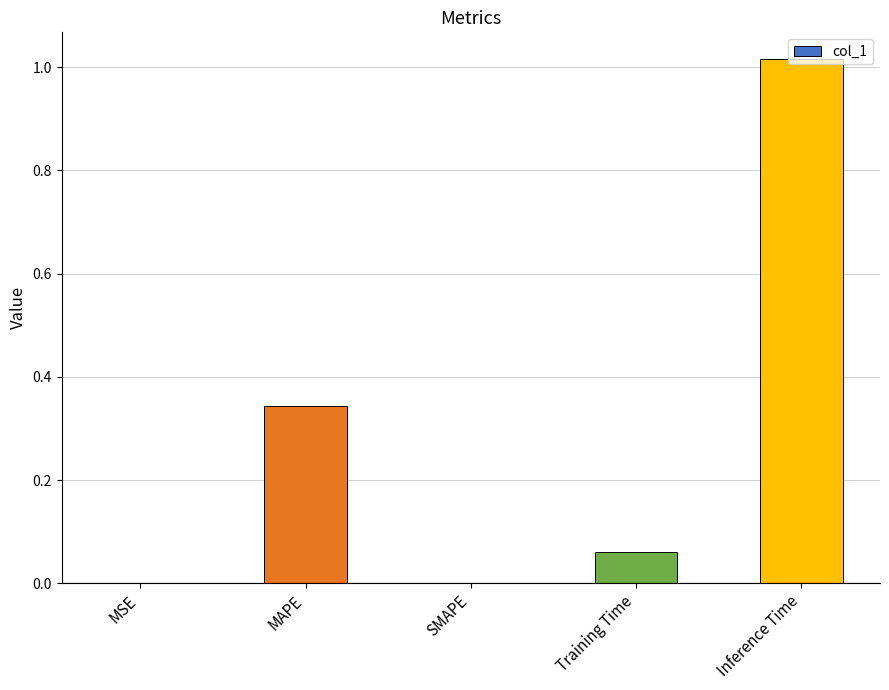

What is the sum of all values?

1.4